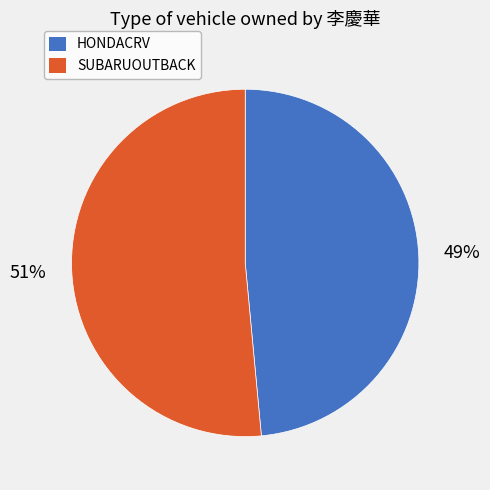

True or false: SUBARUOUTBACK accounts for 46% of the total.

False